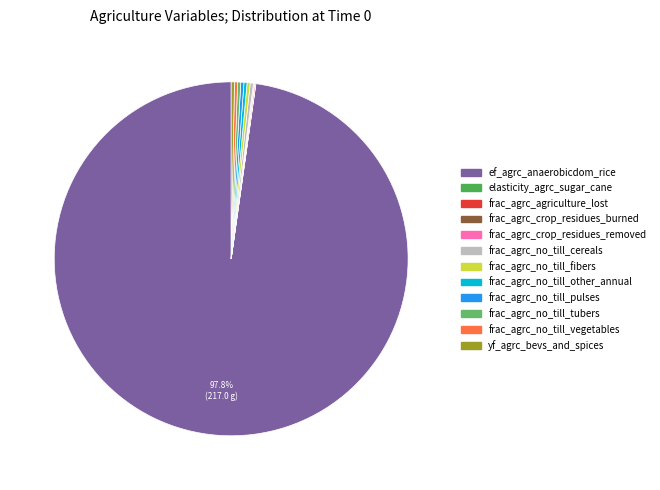

Which slice represents more than half of the pie?

ef_agrc_anaerobicdom_rice